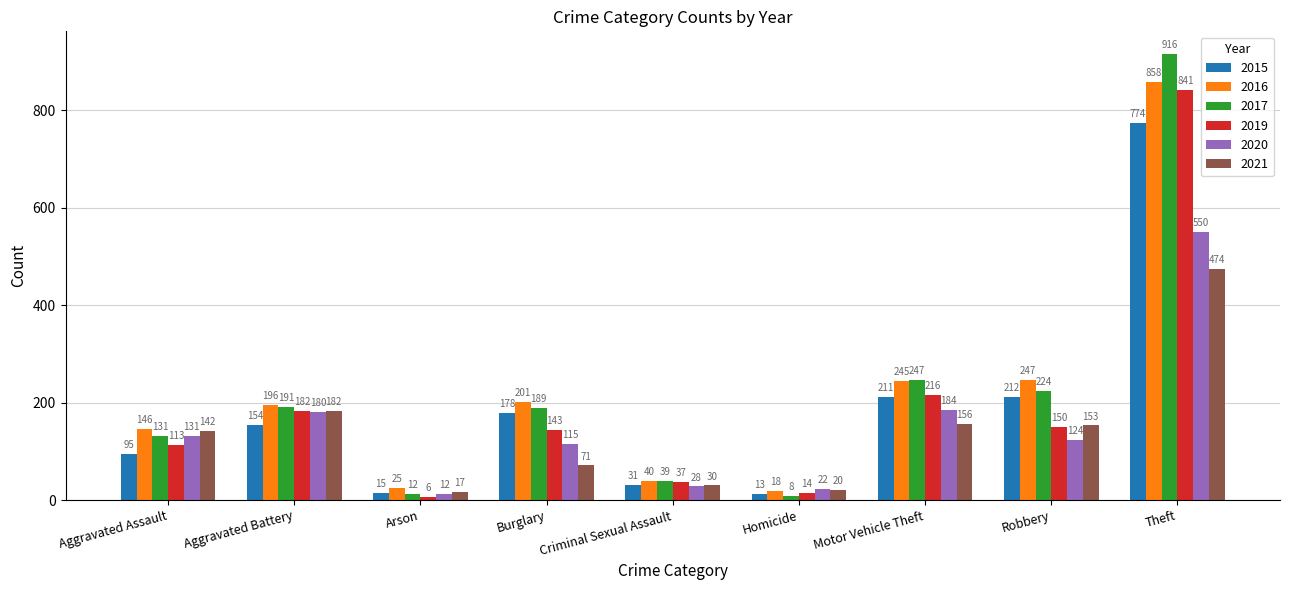

Reading right to left, transcribe all the data shown in this chart.

2015: Theft=774	Robbery=212	Motor Vehicle Theft=211	Homicide=13	Criminal Sexual Assault=31	Burglary=178	Arson=15	Aggravated Battery=154	Aggravated Assault=95
2016: Theft=858	Robbery=247	Motor Vehicle Theft=245	Homicide=18	Criminal Sexual Assault=40	Burglary=201	Arson=25	Aggravated Battery=196	Aggravated Assault=146
2017: Theft=916	Robbery=224	Motor Vehicle Theft=247	Homicide=8	Criminal Sexual Assault=39	Burglary=189	Arson=12	Aggravated Battery=191	Aggravated Assault=131
2019: Theft=841	Robbery=150	Motor Vehicle Theft=216	Homicide=14	Criminal Sexual Assault=37	Burglary=143	Arson=6	Aggravated Battery=182	Aggravated Assault=113
2020: Theft=550	Robbery=124	Motor Vehicle Theft=184	Homicide=22	Criminal Sexual Assault=28	Burglary=115	Arson=12	Aggravated Battery=180	Aggravated Assault=131
2021: Theft=474	Robbery=153	Motor Vehicle Theft=156	Homicide=20	Criminal Sexual Assault=30	Burglary=71	Arson=17	Aggravated Battery=182	Aggravated Assault=142